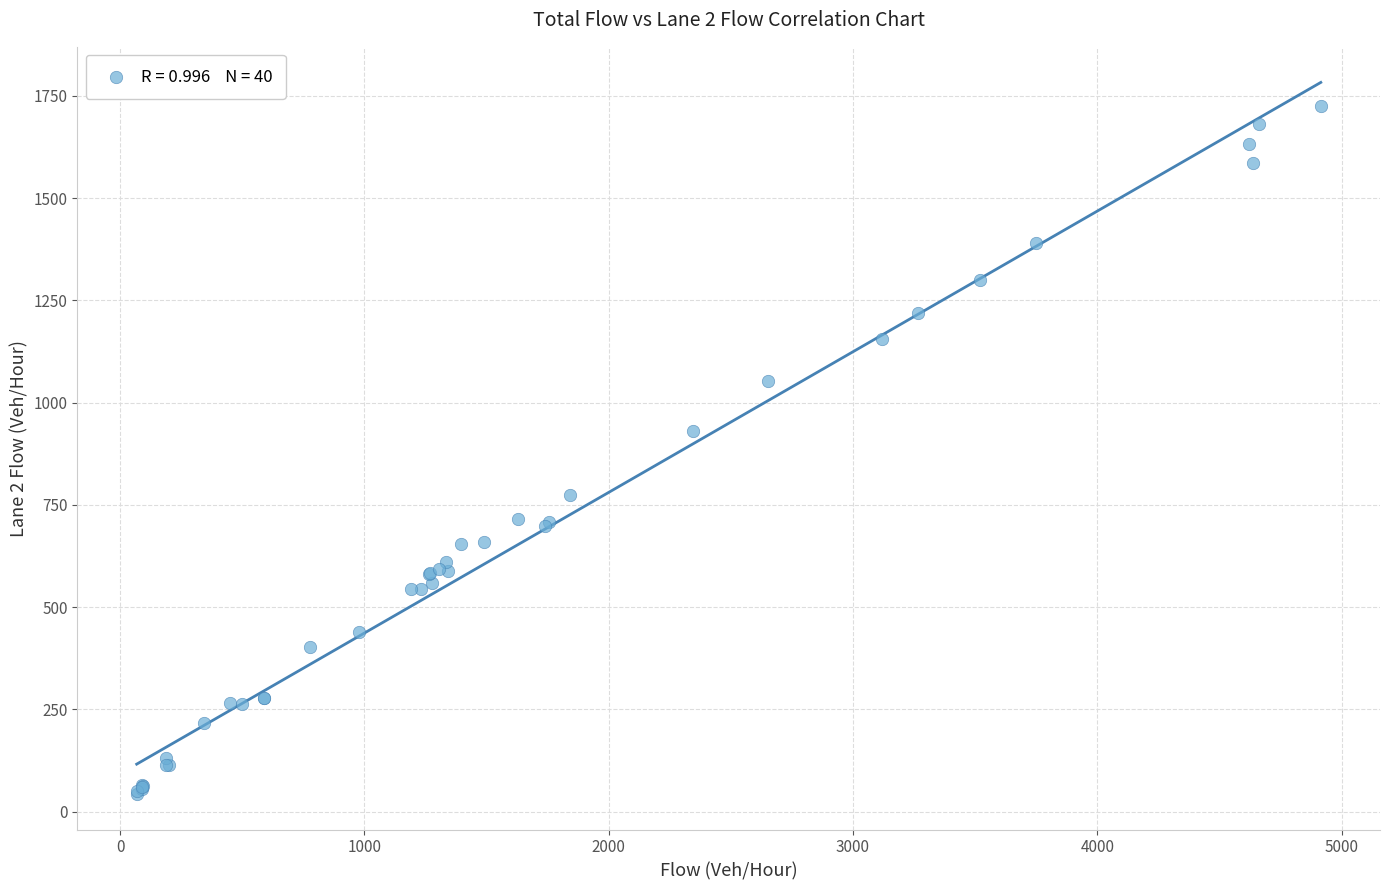

What Y value in the scatter plot is closest to 884?

930